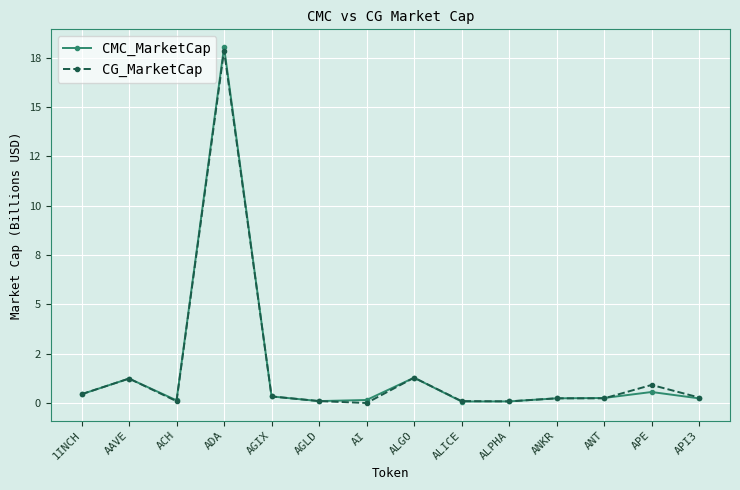

The CMC_MarketCap series shows 0.1 at ALPHA. True or false?

True